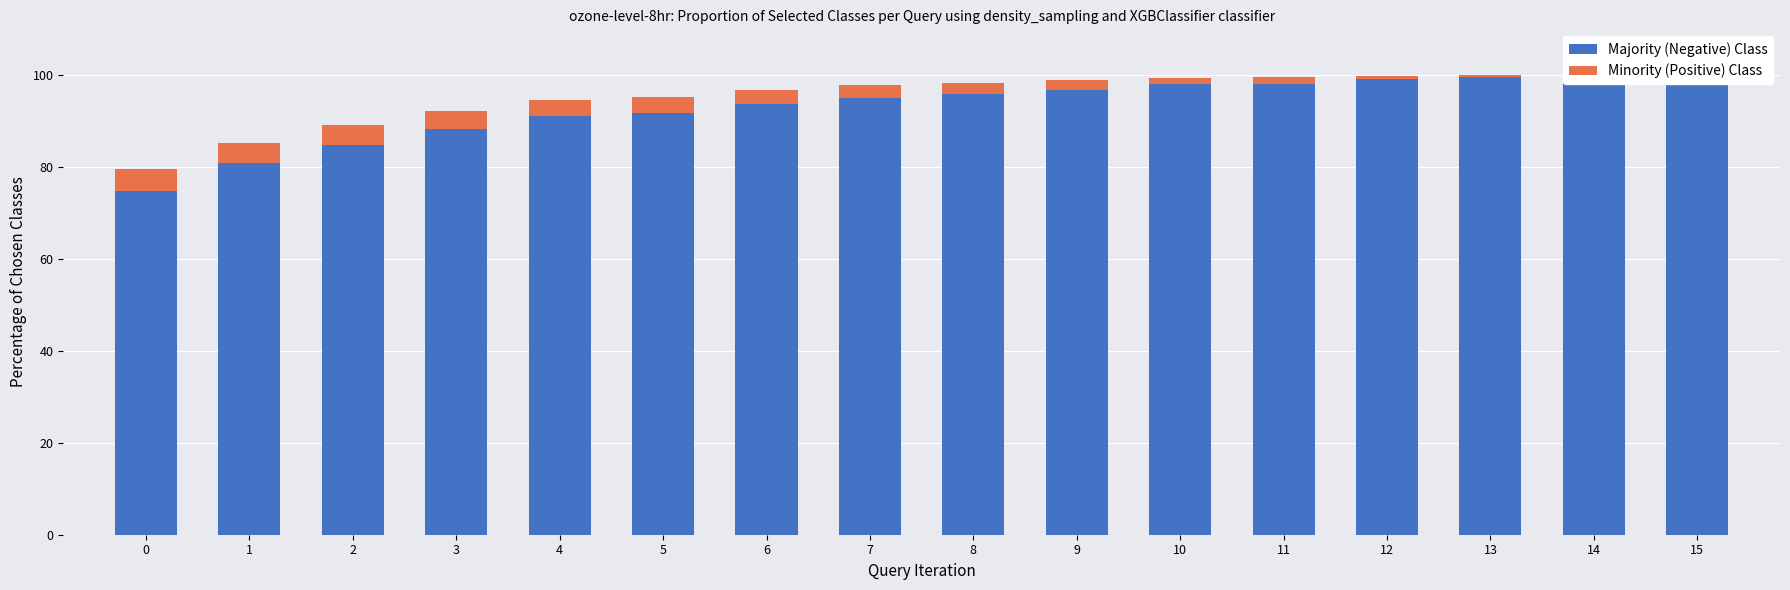

Reading left to right, extract all data points from this chart.

Majority (Negative) Class: 0=74.9	1=80.9	2=84.9	3=88.3	4=91.1	5=91.8	6=93.7	7=95.0	8=95.9	9=96.8	10=98.0	11=98.0	12=99.1	13=99.6	14=100.0	15=99.9
Minority (Positive) Class: 0=4.7	1=4.5	2=4.3	3=3.9	4=3.5	5=3.6	6=3.1	7=2.8	8=2.5	9=2.1	10=1.4	11=1.5	12=0.8	13=0.4	14=0.0	15=0.1